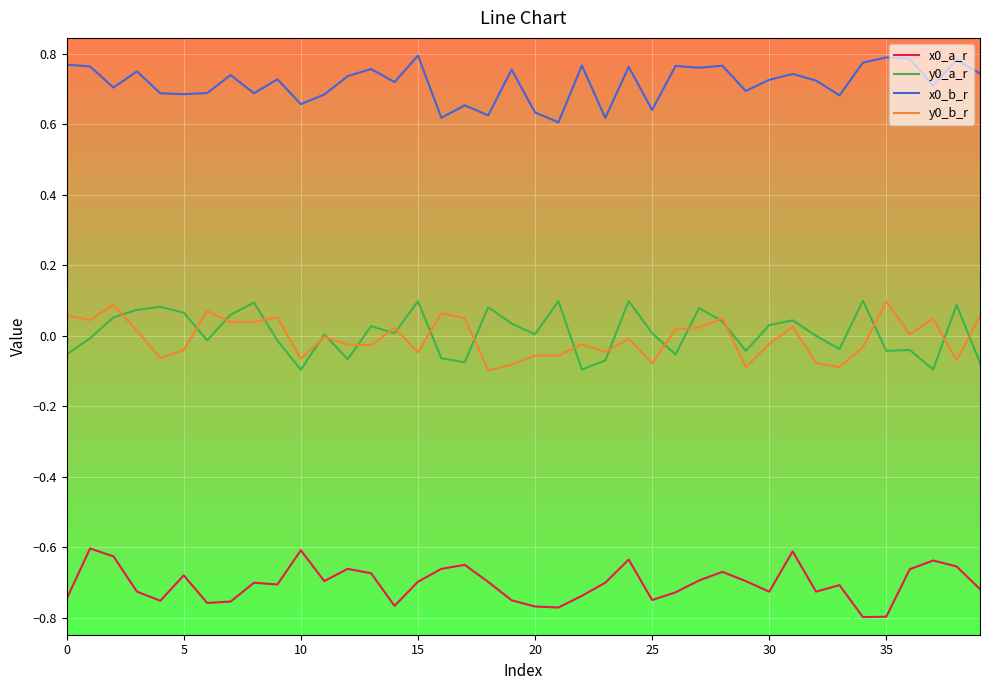

True or false: x0_a_r and y0_a_r intersect in this chart.

False